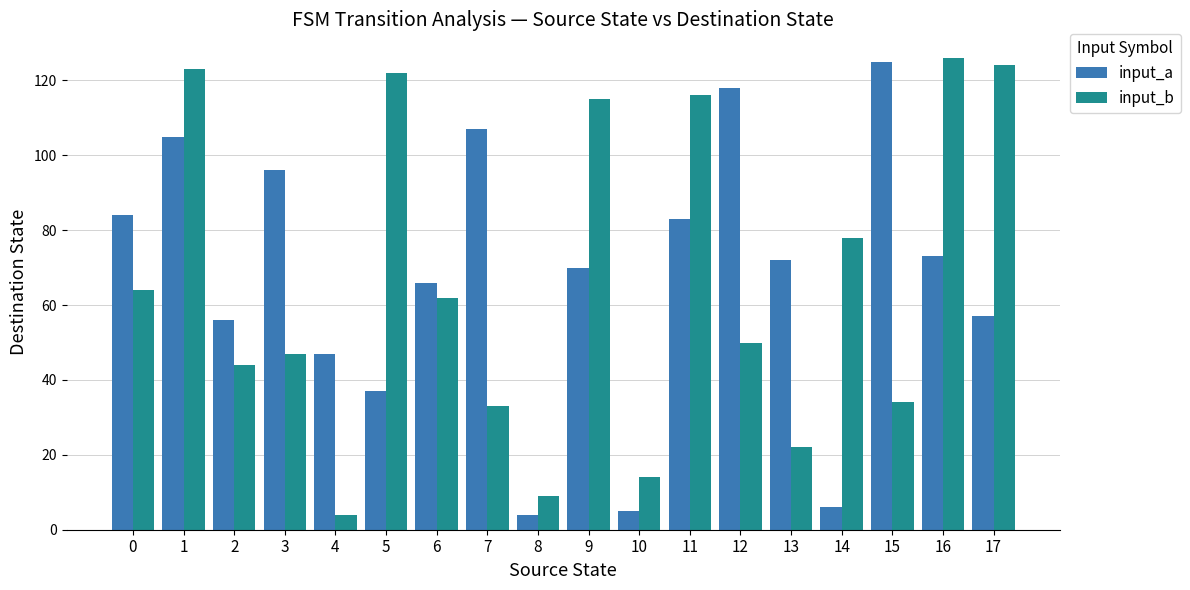

Reading left to right, transcribe all the data shown in this chart.

input_a: 84	105	56	96	47	37	66	107	4	70	5	83	118	72	6	125	73	57
input_b: 64	123	44	47	4	122	62	33	9	115	14	116	50	22	78	34	126	124